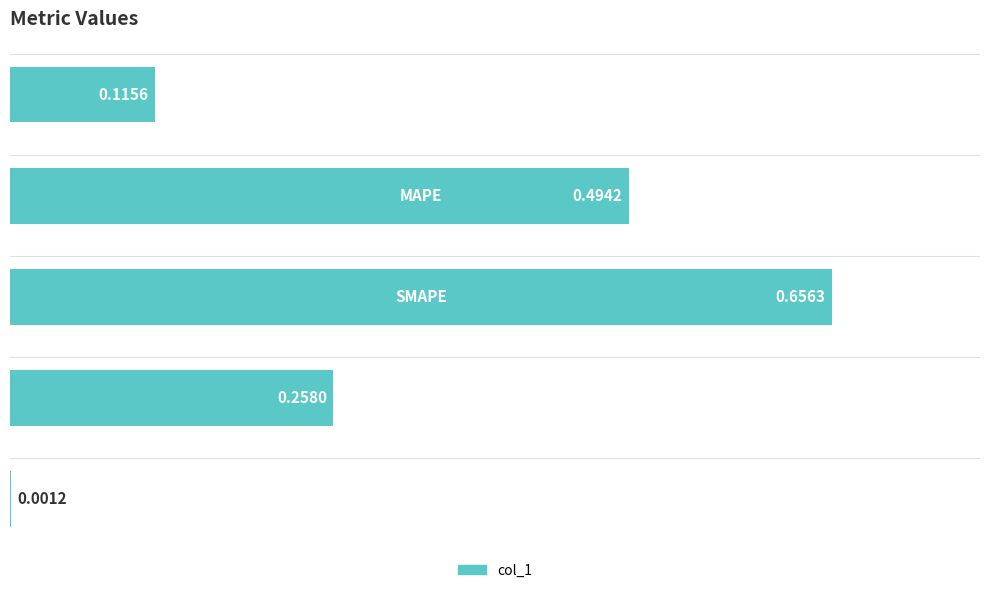

What is the difference between the maximum and second lowest values?

0.5